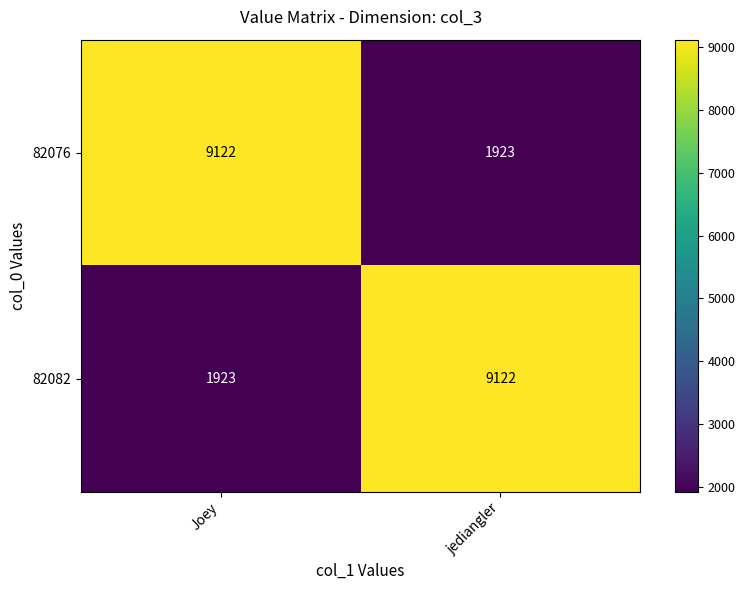

What is the total value across all series at jediangler?

11045